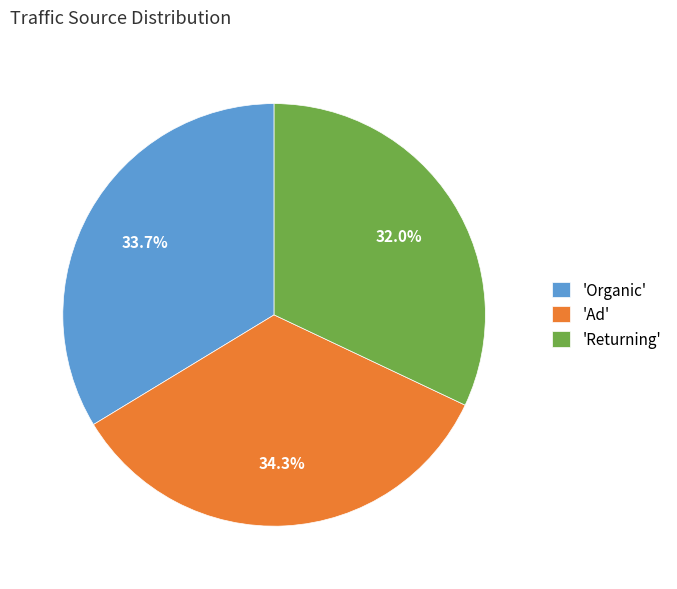

To the nearest percent, what is the average slice percentage?

33%